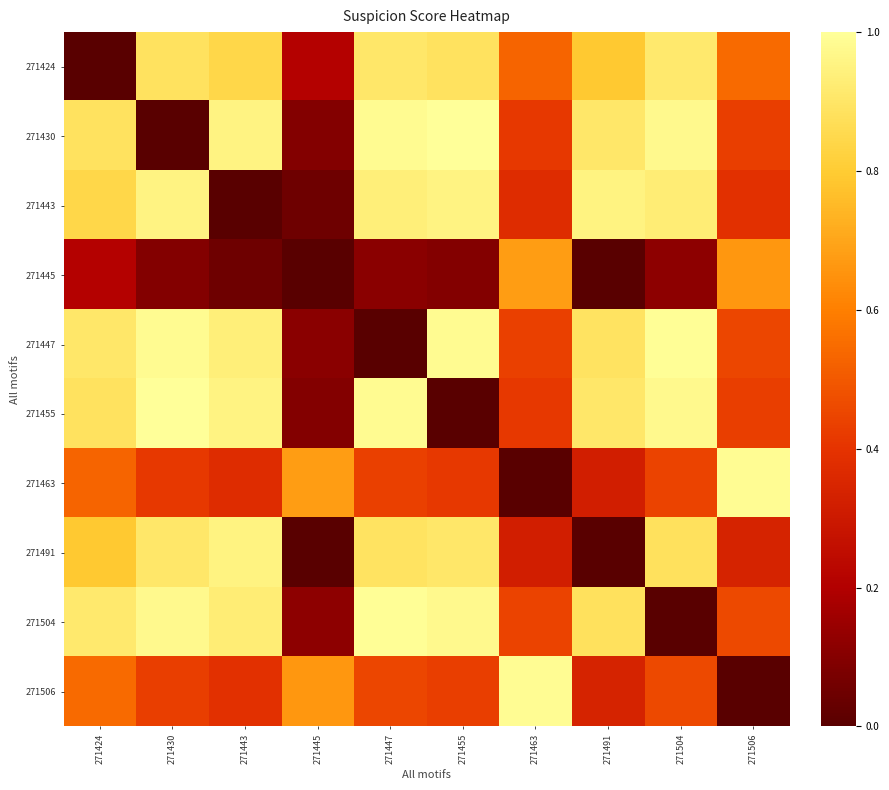

Reading left to right, what are all the values shown in this chart?

271424: 271424=0.0	271430=0.9	271443=0.8	271445=0.2	271447=0.9	271455=0.9	271463=0.5	271491=0.8	271504=0.9	271506=0.5
271430: 271424=0.9	271430=0.0	271443=1.0	271445=0.1	271447=1.0	271455=1.0	271463=0.4	271491=0.9	271504=1.0	271506=0.4
271443: 271424=0.8	271430=1.0	271443=0.0	271445=0.0	271447=0.9	271455=1.0	271463=0.4	271491=1.0	271504=0.9	271506=0.4
271445: 271424=0.2	271430=0.1	271443=0.0	271445=0.0	271447=0.1	271455=0.1	271463=0.7	271491=0.0	271504=0.1	271506=0.7
271447: 271424=0.9	271430=1.0	271443=0.9	271445=0.1	271447=0.0	271455=1.0	271463=0.4	271491=0.9	271504=1.0	271506=0.5
271455: 271424=0.9	271430=1.0	271443=1.0	271445=0.1	271447=1.0	271455=0.0	271463=0.4	271491=0.9	271504=1.0	271506=0.4
271463: 271424=0.5	271430=0.4	271443=0.4	271445=0.7	271447=0.4	271455=0.4	271463=0.0	271491=0.3	271504=0.4	271506=1.0
271491: 271424=0.8	271430=0.9	271443=1.0	271445=0.0	271447=0.9	271455=0.9	271463=0.3	271491=0.0	271504=0.9	271506=0.3
271504: 271424=0.9	271430=1.0	271443=0.9	271445=0.1	271447=1.0	271455=1.0	271463=0.4	271491=0.9	271504=0.0	271506=0.5
271506: 271424=0.5	271430=0.4	271443=0.4	271445=0.7	271447=0.5	271455=0.4	271463=1.0	271491=0.3	271504=0.5	271506=0.0